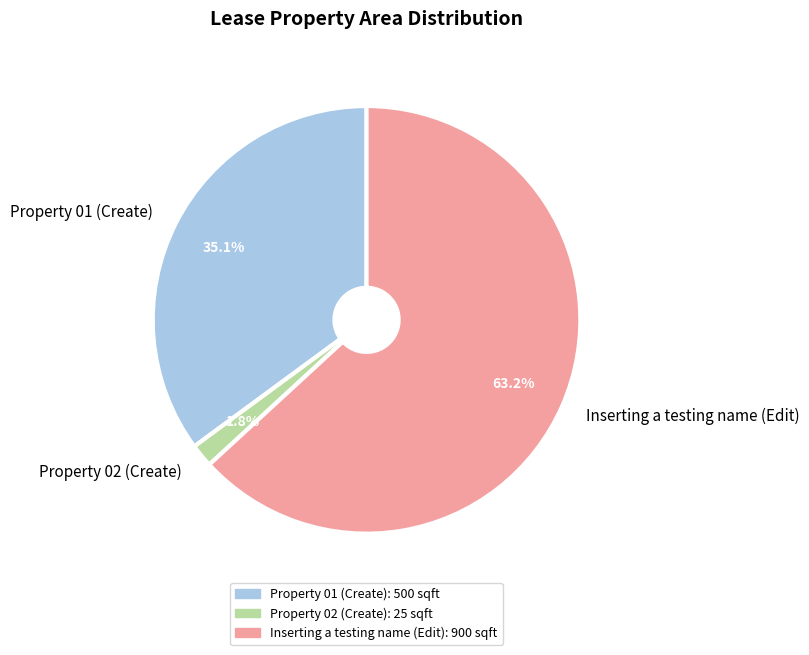

Count the number of slices in the pie.

3